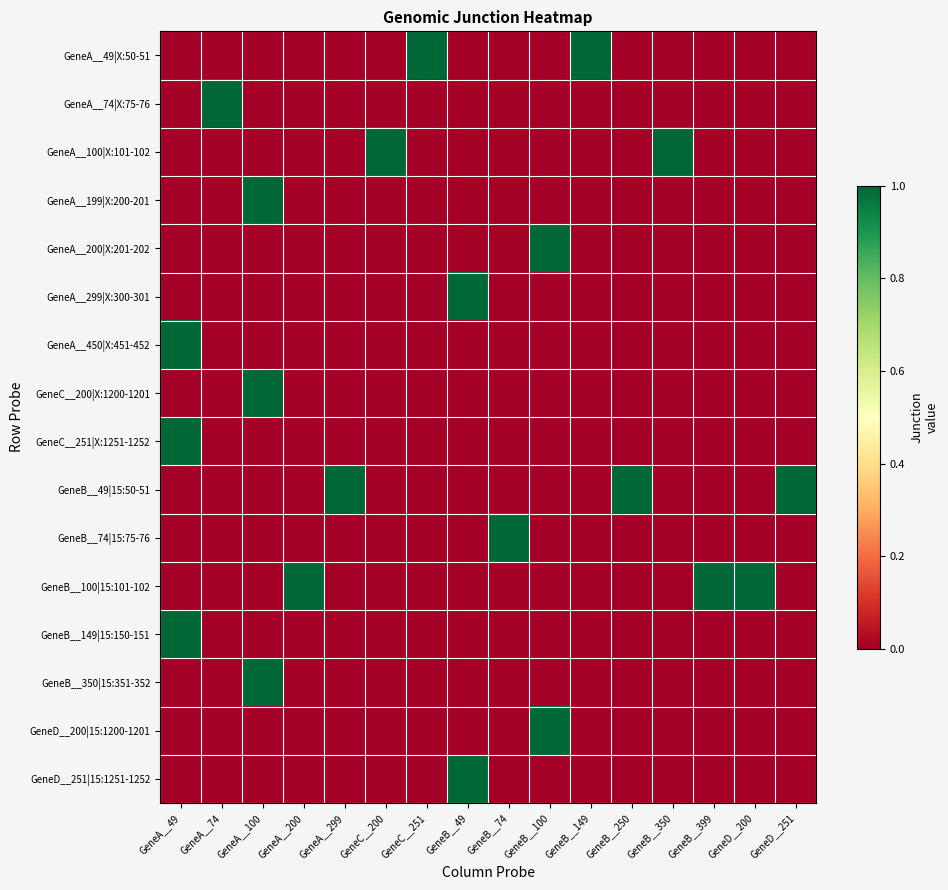

Reading right to left, what are all the values shown in this chart?

GeneA__49|X:50-51: GeneD__251=0	GeneD__200=0	GeneB__399=0	GeneB__350=0	GeneB__250=0	GeneB__149=1	GeneB__100=0	GeneB__74=0	GeneB__49=0	GeneC__251=1	GeneC__200=0	GeneA__299=0	GeneA__200=0	GeneA__100=0	GeneA__74=0	GeneA__49=0
GeneA__74|X:75-76: GeneD__251=0	GeneD__200=0	GeneB__399=0	GeneB__350=0	GeneB__250=0	GeneB__149=0	GeneB__100=0	GeneB__74=0	GeneB__49=0	GeneC__251=0	GeneC__200=0	GeneA__299=0	GeneA__200=0	GeneA__100=0	GeneA__74=1	GeneA__49=0
GeneA__100|X:101-102: GeneD__251=0	GeneD__200=0	GeneB__399=0	GeneB__350=1	GeneB__250=0	GeneB__149=0	GeneB__100=0	GeneB__74=0	GeneB__49=0	GeneC__251=0	GeneC__200=1	GeneA__299=0	GeneA__200=0	GeneA__100=0	GeneA__74=0	GeneA__49=0
GeneA__199|X:200-201: GeneD__251=0	GeneD__200=0	GeneB__399=0	GeneB__350=0	GeneB__250=0	GeneB__149=0	GeneB__100=0	GeneB__74=0	GeneB__49=0	GeneC__251=0	GeneC__200=0	GeneA__299=0	GeneA__200=0	GeneA__100=1	GeneA__74=0	GeneA__49=0
GeneA__200|X:201-202: GeneD__251=0	GeneD__200=0	GeneB__399=0	GeneB__350=0	GeneB__250=0	GeneB__149=0	GeneB__100=1	GeneB__74=0	GeneB__49=0	GeneC__251=0	GeneC__200=0	GeneA__299=0	GeneA__200=0	GeneA__100=0	GeneA__74=0	GeneA__49=0
GeneA__299|X:300-301: GeneD__251=0	GeneD__200=0	GeneB__399=0	GeneB__350=0	GeneB__250=0	GeneB__149=0	GeneB__100=0	GeneB__74=0	GeneB__49=1	GeneC__251=0	GeneC__200=0	GeneA__299=0	GeneA__200=0	GeneA__100=0	GeneA__74=0	GeneA__49=0
GeneA__450|X:451-452: GeneD__251=0	GeneD__200=0	GeneB__399=0	GeneB__350=0	GeneB__250=0	GeneB__149=0	GeneB__100=0	GeneB__74=0	GeneB__49=0	GeneC__251=0	GeneC__200=0	GeneA__299=0	GeneA__200=0	GeneA__100=0	GeneA__74=0	GeneA__49=1
GeneC__200|X:1200-1201: GeneD__251=0	GeneD__200=0	GeneB__399=0	GeneB__350=0	GeneB__250=0	GeneB__149=0	GeneB__100=0	GeneB__74=0	GeneB__49=0	GeneC__251=0	GeneC__200=0	GeneA__299=0	GeneA__200=0	GeneA__100=1	GeneA__74=0	GeneA__49=0
GeneC__251|X:1251-1252: GeneD__251=0	GeneD__200=0	GeneB__399=0	GeneB__350=0	GeneB__250=0	GeneB__149=0	GeneB__100=0	GeneB__74=0	GeneB__49=0	GeneC__251=0	GeneC__200=0	GeneA__299=0	GeneA__200=0	GeneA__100=0	GeneA__74=0	GeneA__49=1
GeneB__49|15:50-51: GeneD__251=1	GeneD__200=0	GeneB__399=0	GeneB__350=0	GeneB__250=1	GeneB__149=0	GeneB__100=0	GeneB__74=0	GeneB__49=0	GeneC__251=0	GeneC__200=0	GeneA__299=1	GeneA__200=0	GeneA__100=0	GeneA__74=0	GeneA__49=0
GeneB__74|15:75-76: GeneD__251=0	GeneD__200=0	GeneB__399=0	GeneB__350=0	GeneB__250=0	GeneB__149=0	GeneB__100=0	GeneB__74=1	GeneB__49=0	GeneC__251=0	GeneC__200=0	GeneA__299=0	GeneA__200=0	GeneA__100=0	GeneA__74=0	GeneA__49=0
GeneB__100|15:101-102: GeneD__251=0	GeneD__200=1	GeneB__399=1	GeneB__350=0	GeneB__250=0	GeneB__149=0	GeneB__100=0	GeneB__74=0	GeneB__49=0	GeneC__251=0	GeneC__200=0	GeneA__299=0	GeneA__200=1	GeneA__100=0	GeneA__74=0	GeneA__49=0
GeneB__149|15:150-151: GeneD__251=0	GeneD__200=0	GeneB__399=0	GeneB__350=0	GeneB__250=0	GeneB__149=0	GeneB__100=0	GeneB__74=0	GeneB__49=0	GeneC__251=0	GeneC__200=0	GeneA__299=0	GeneA__200=0	GeneA__100=0	GeneA__74=0	GeneA__49=1
GeneB__350|15:351-352: GeneD__251=0	GeneD__200=0	GeneB__399=0	GeneB__350=0	GeneB__250=0	GeneB__149=0	GeneB__100=0	GeneB__74=0	GeneB__49=0	GeneC__251=0	GeneC__200=0	GeneA__299=0	GeneA__200=0	GeneA__100=1	GeneA__74=0	GeneA__49=0
GeneD__200|15:1200-1201: GeneD__251=0	GeneD__200=0	GeneB__399=0	GeneB__350=0	GeneB__250=0	GeneB__149=0	GeneB__100=1	GeneB__74=0	GeneB__49=0	GeneC__251=0	GeneC__200=0	GeneA__299=0	GeneA__200=0	GeneA__100=0	GeneA__74=0	GeneA__49=0
GeneD__251|15:1251-1252: GeneD__251=0	GeneD__200=0	GeneB__399=0	GeneB__350=0	GeneB__250=0	GeneB__149=0	GeneB__100=0	GeneB__74=0	GeneB__49=1	GeneC__251=0	GeneC__200=0	GeneA__299=0	GeneA__200=0	GeneA__100=0	GeneA__74=0	GeneA__49=0